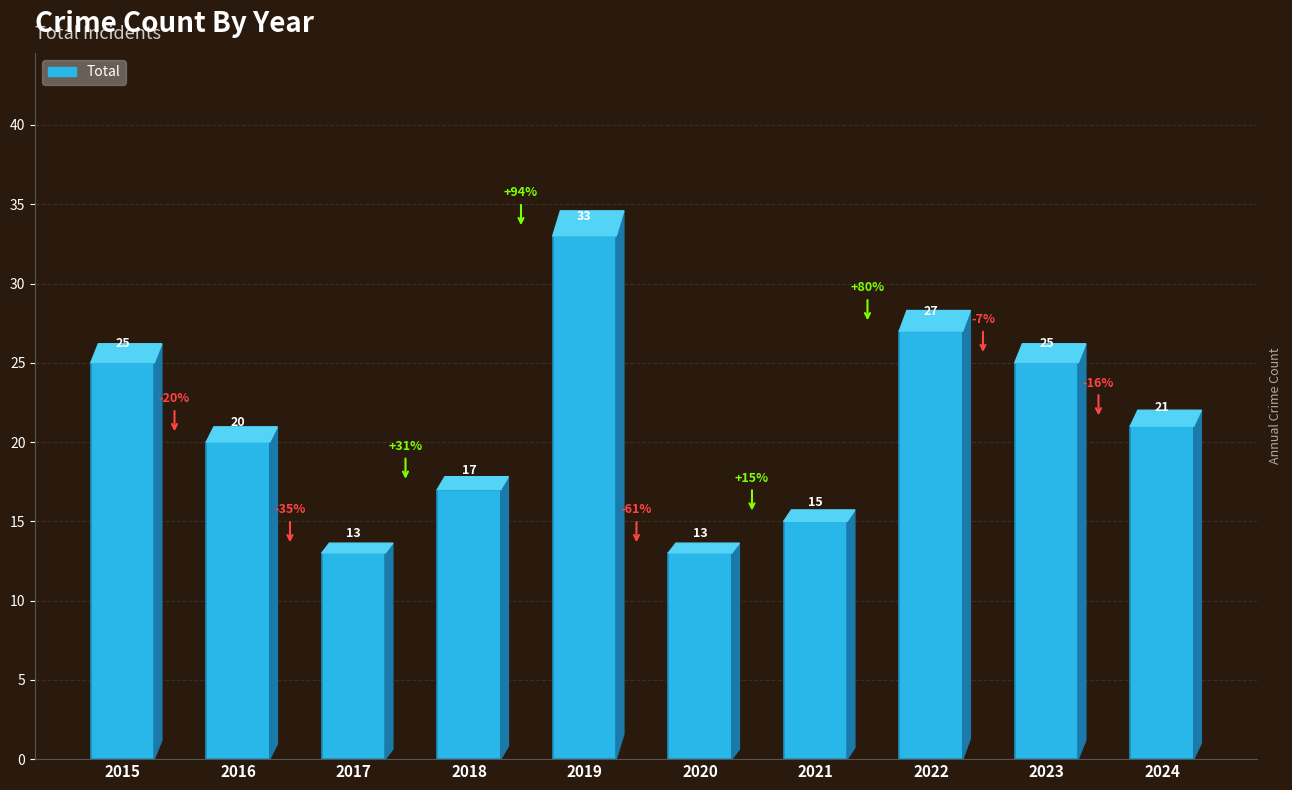

What is the difference between the maximum and minimum values?

20